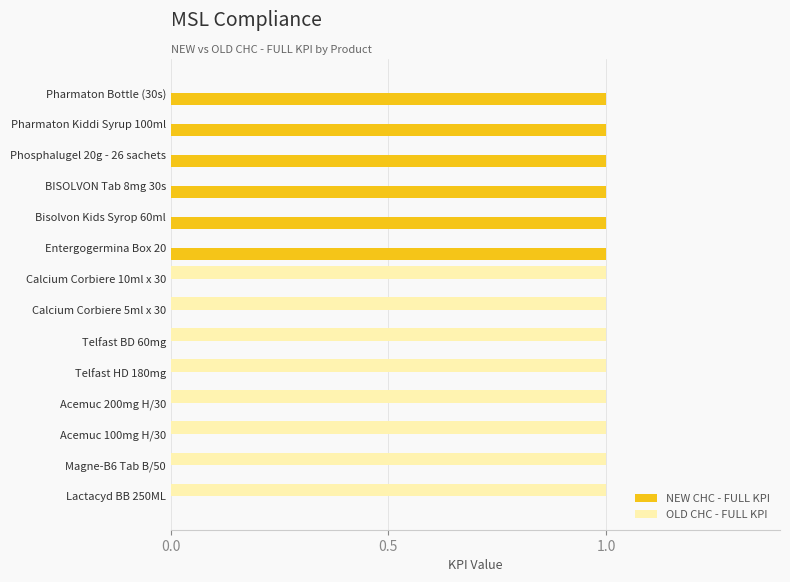

Which series has the largest total across all categories?

OLD CHC - FULL KPI